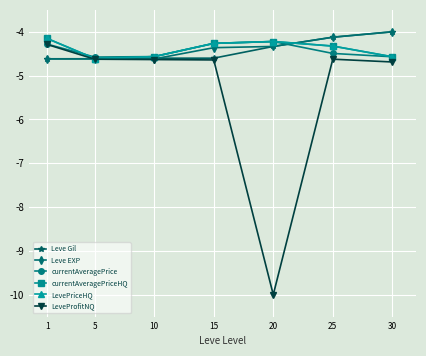

Which series changed the most between 15 and 30?

Leve Gil